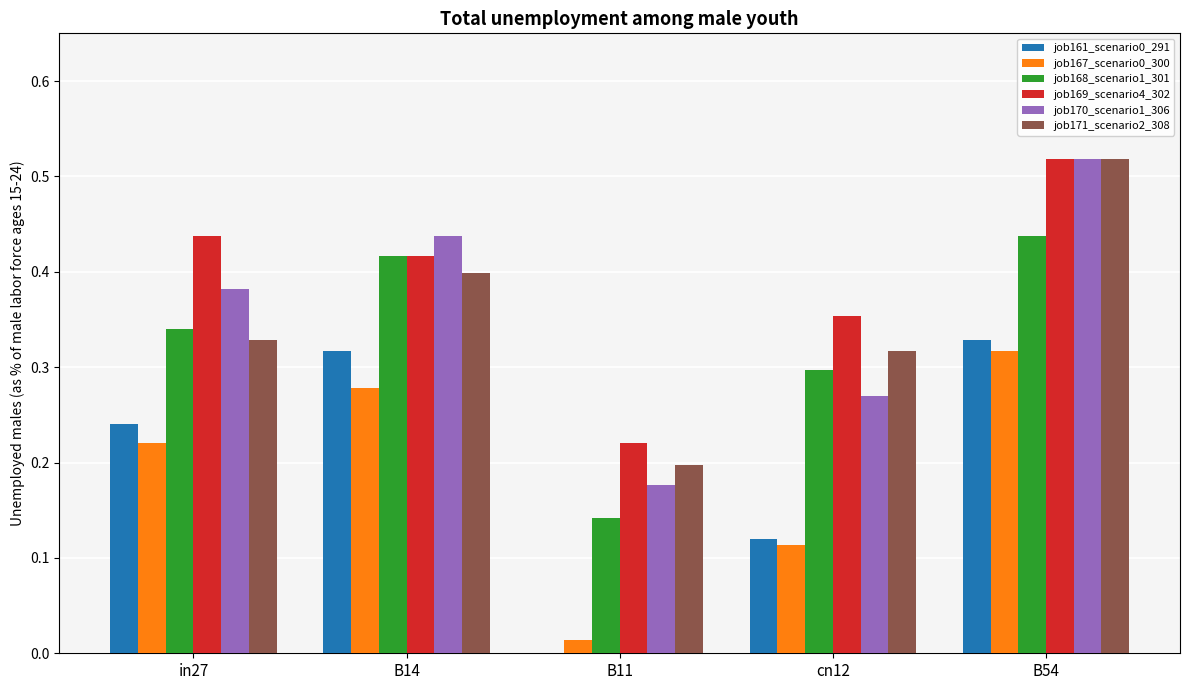

What is the sum of all job169_scenario4_302 values?

1.9